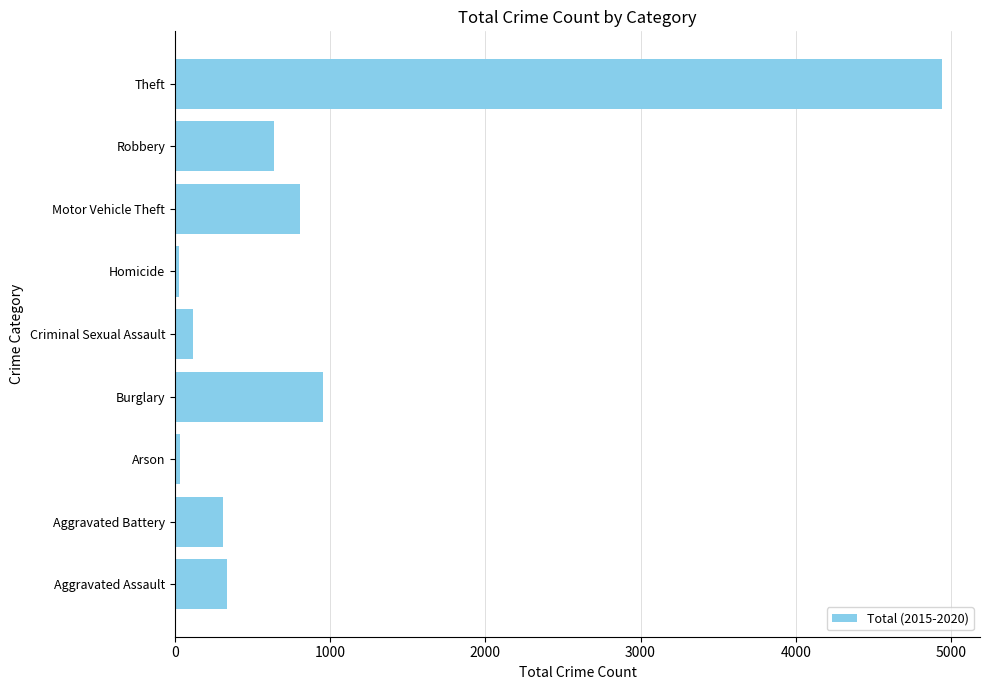

The value at Theft is 4940. True or false?

True